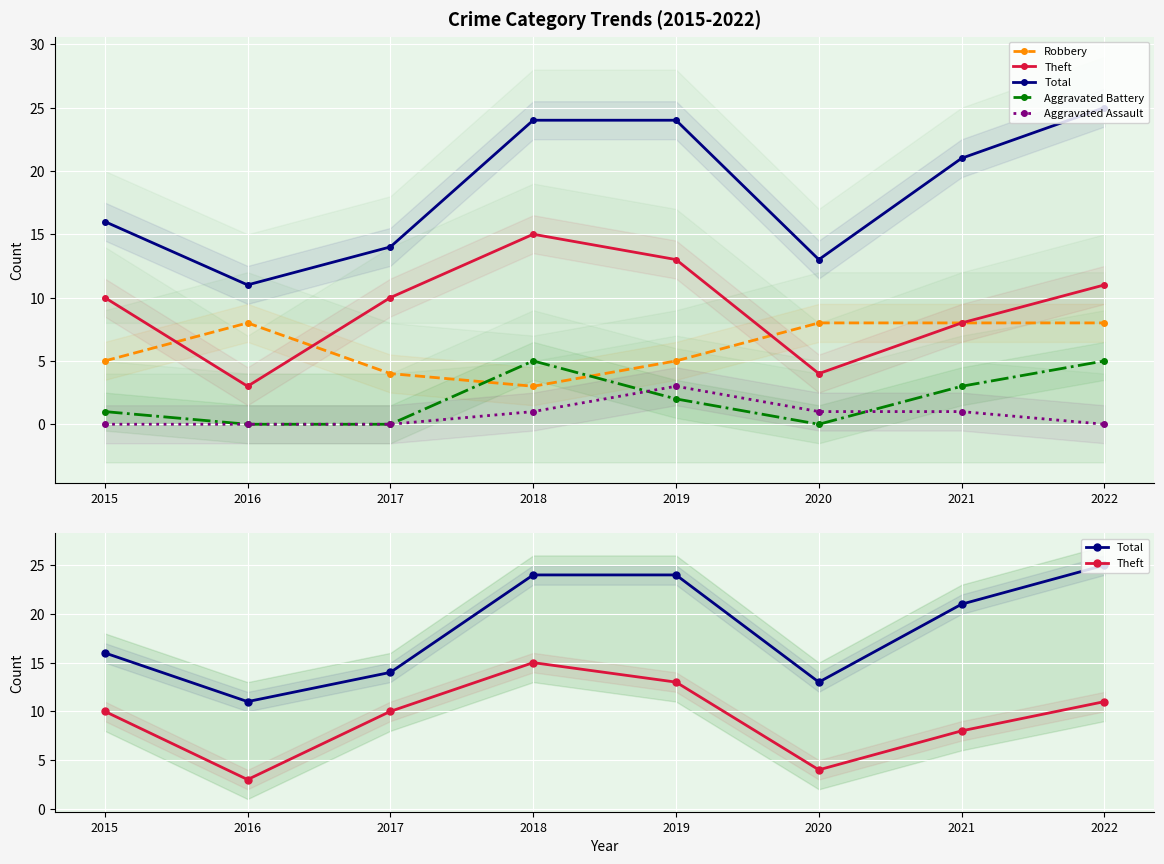

Rank the series at 2018 from lowest to highest value.

Aggravated Assault, Robbery, Aggravated Battery, Theft, Total